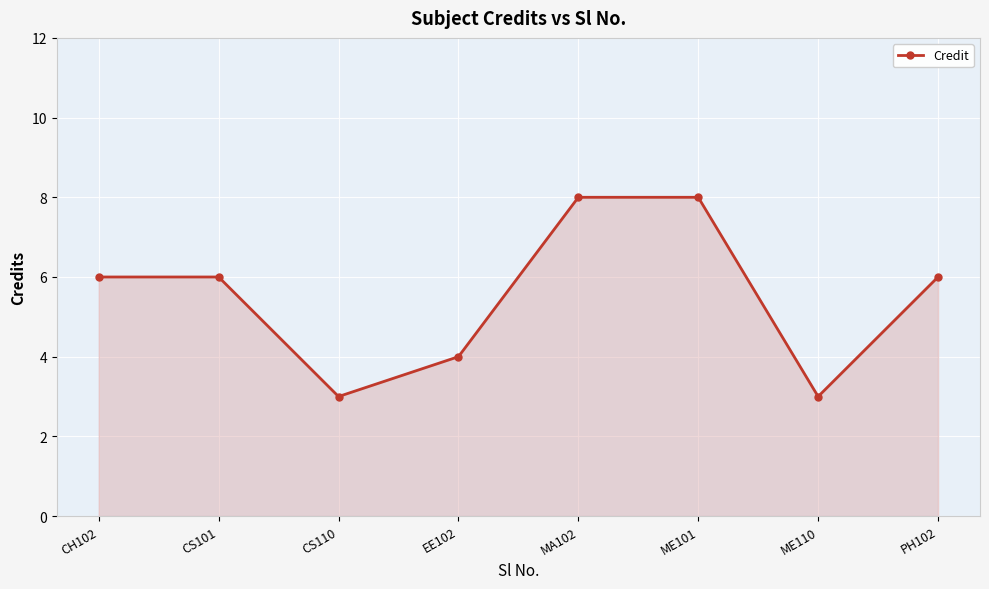

Does the chart have visible grid lines?

Yes